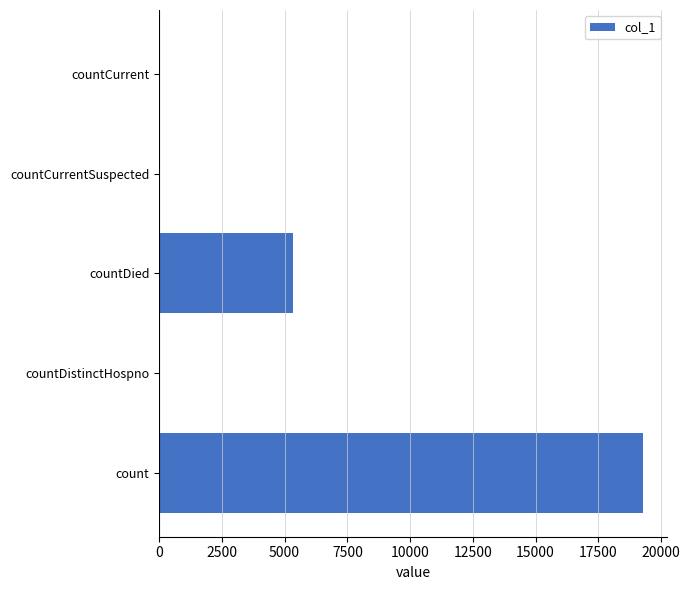

What is the ratio of the value at countDied to the value at count?

0.3